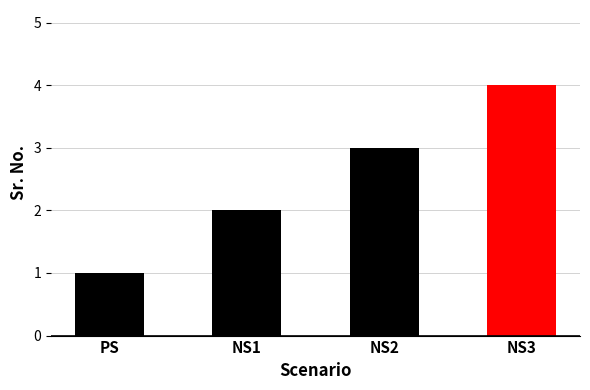

How many values are between 2 and 4?

3